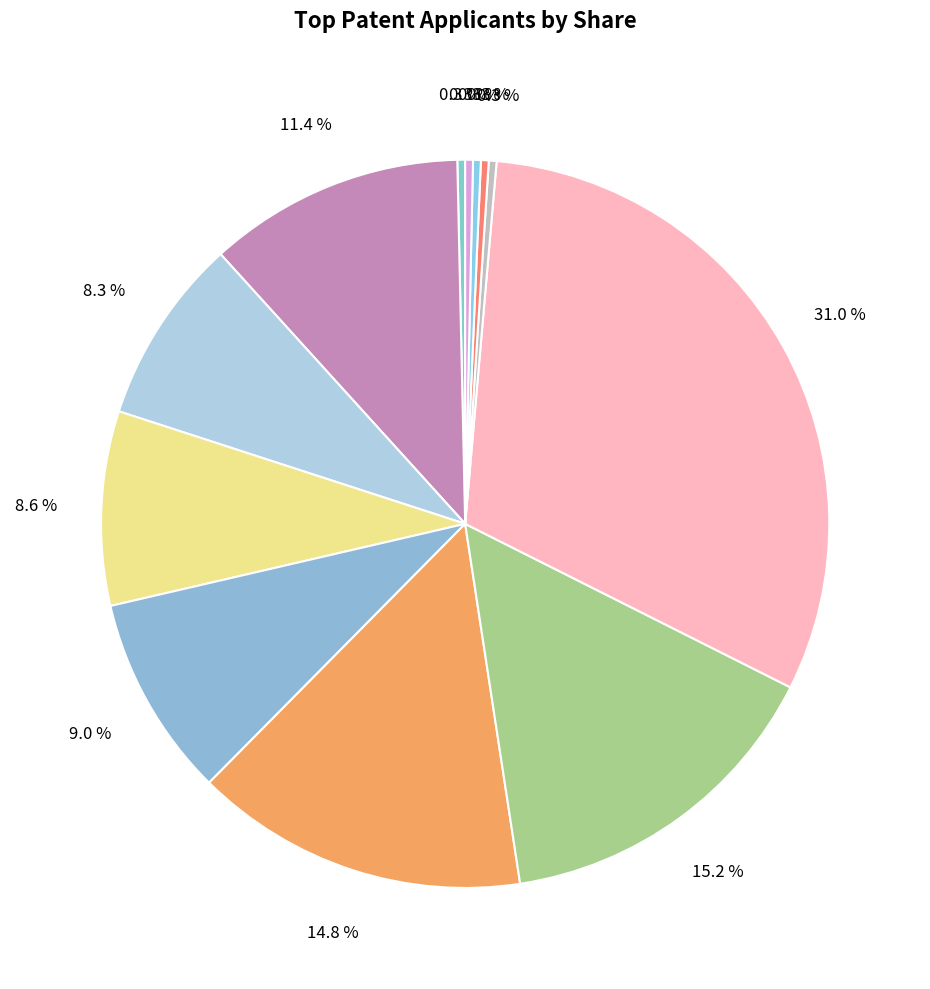

How many slices are in this pie chart?

12